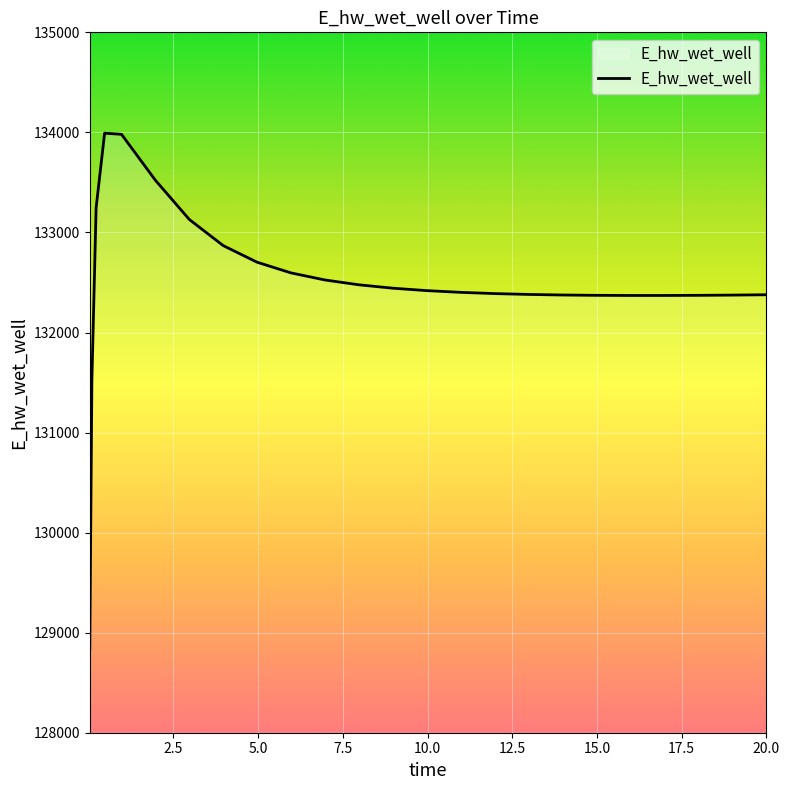

Does the chart have visible grid lines?

Yes